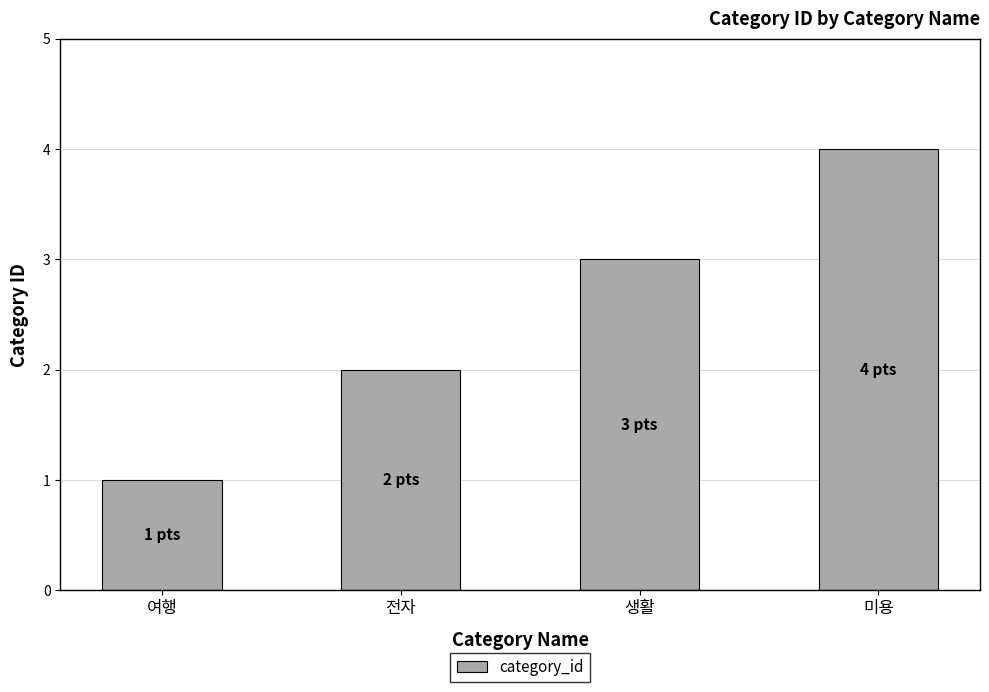

What is the smallest value displayed?

1